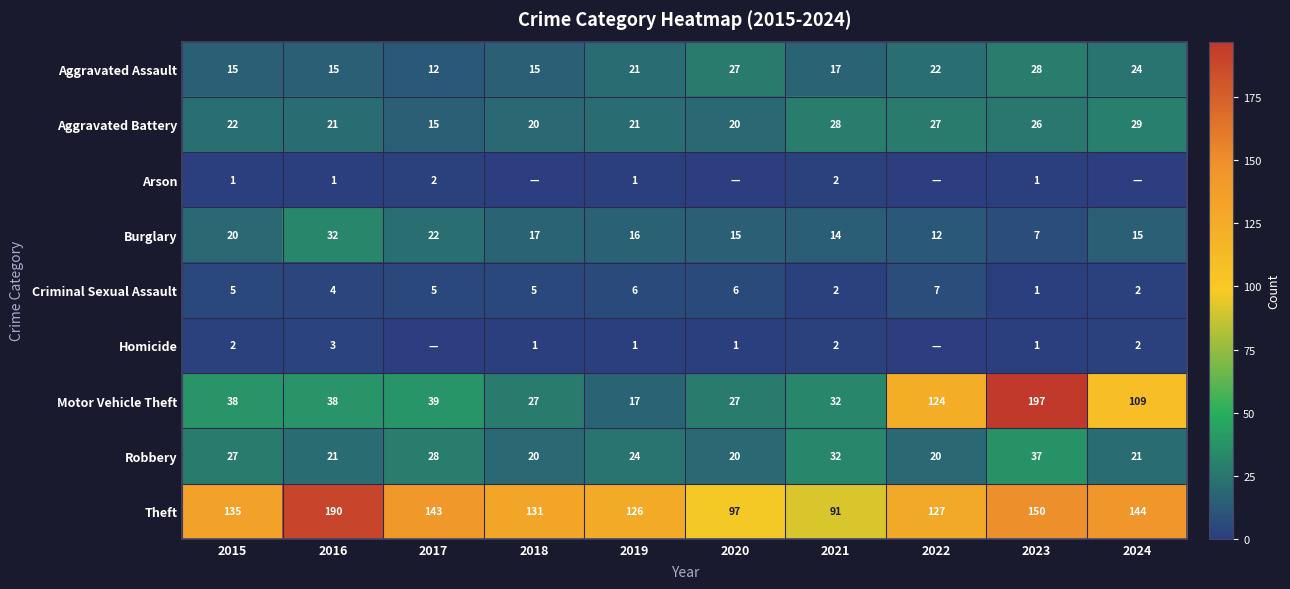

True or false: Theft has a value of 77 at 2015.

False